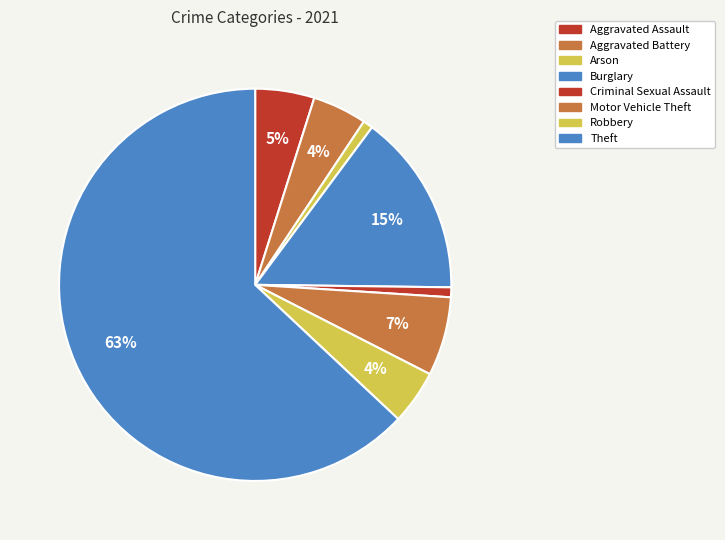

Count the number of slices in the pie.

8